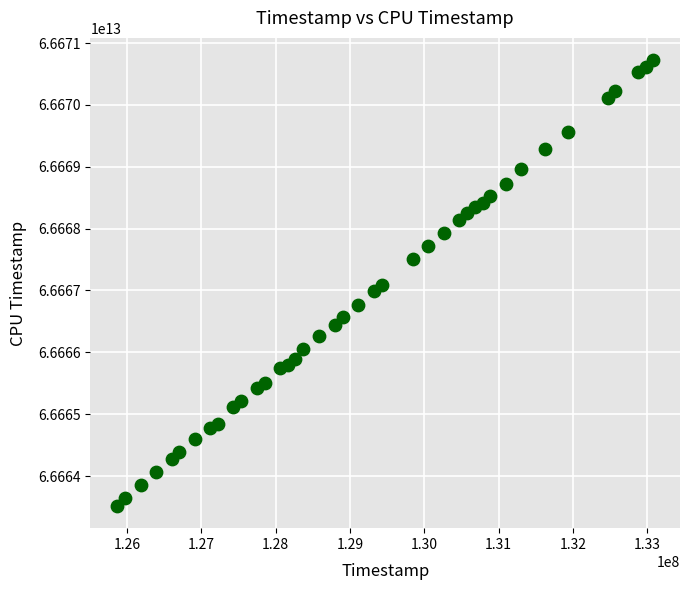

What is the range of X values (max minus min)?

7212853